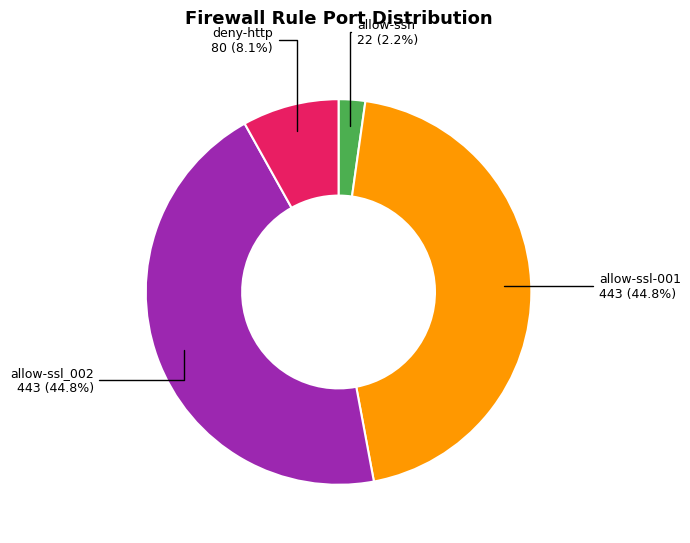

Count the number of slices in the pie.

4